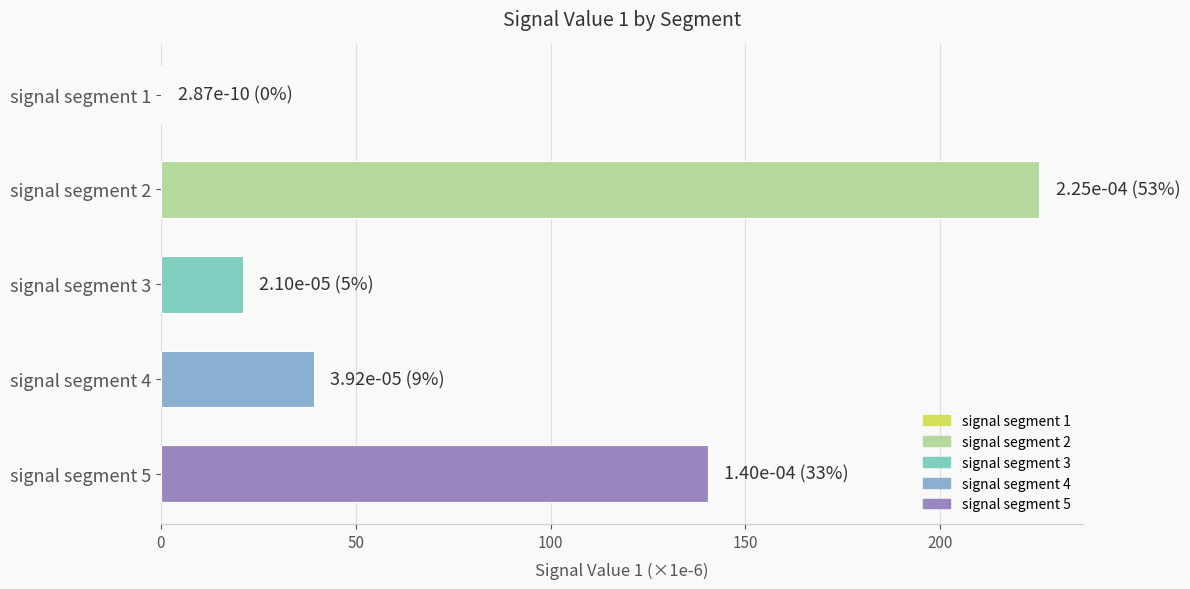

The value at signal segment 5 is 205.0. True or false?

False